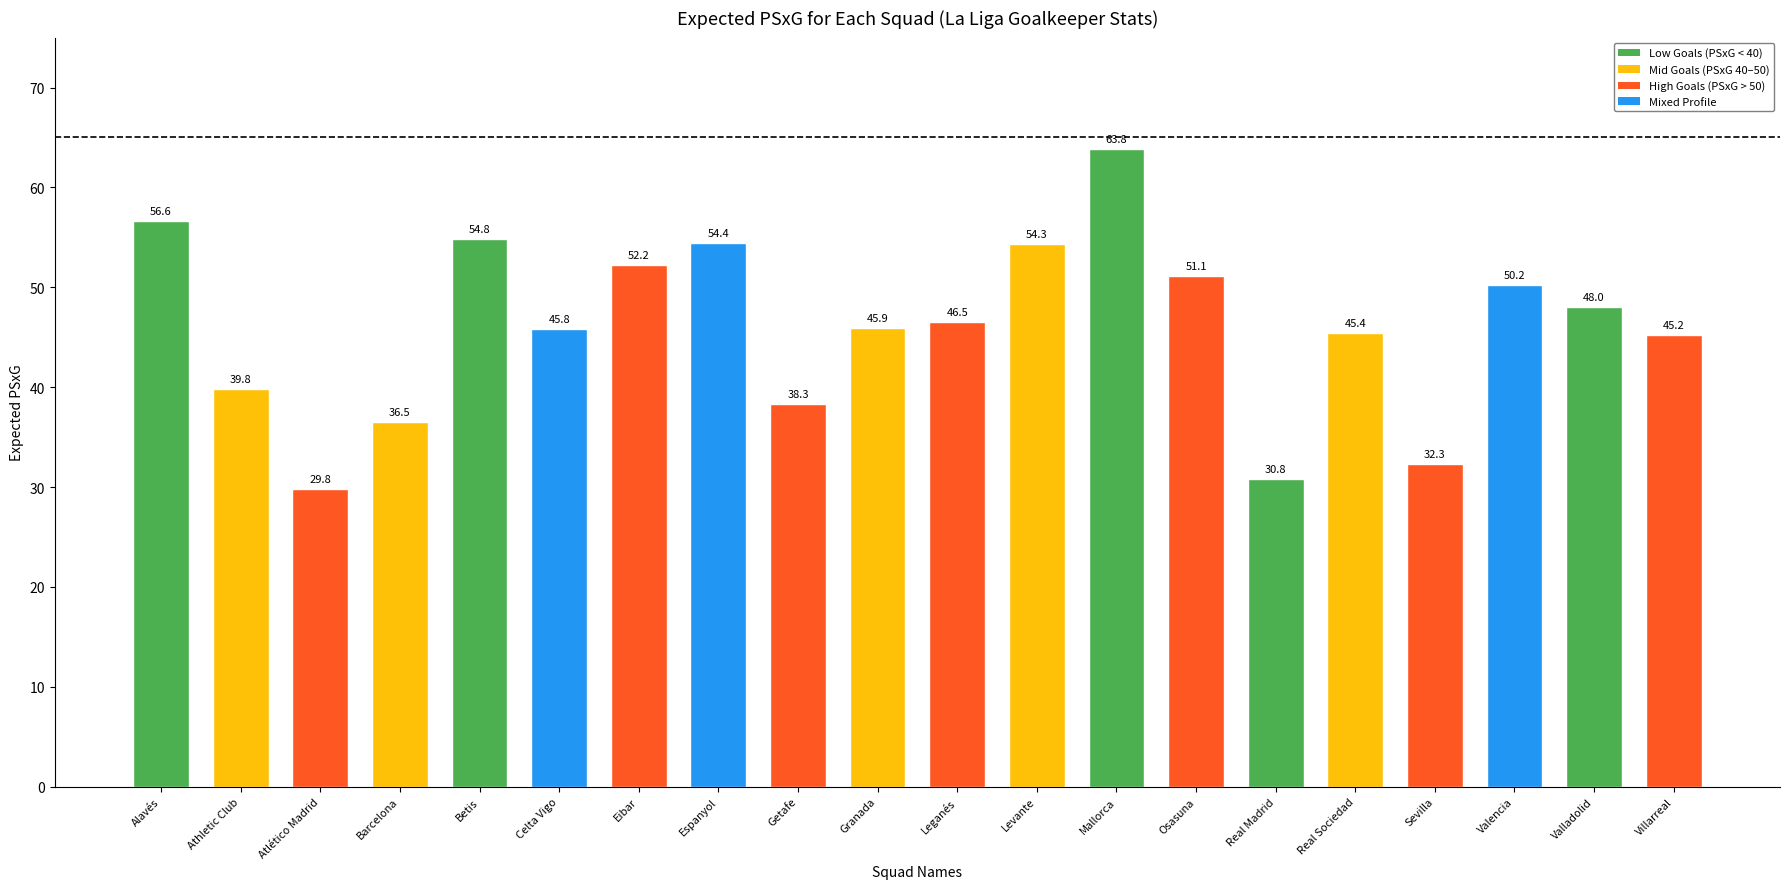

At which category does the chart reach its peak across all series?

Mallorca